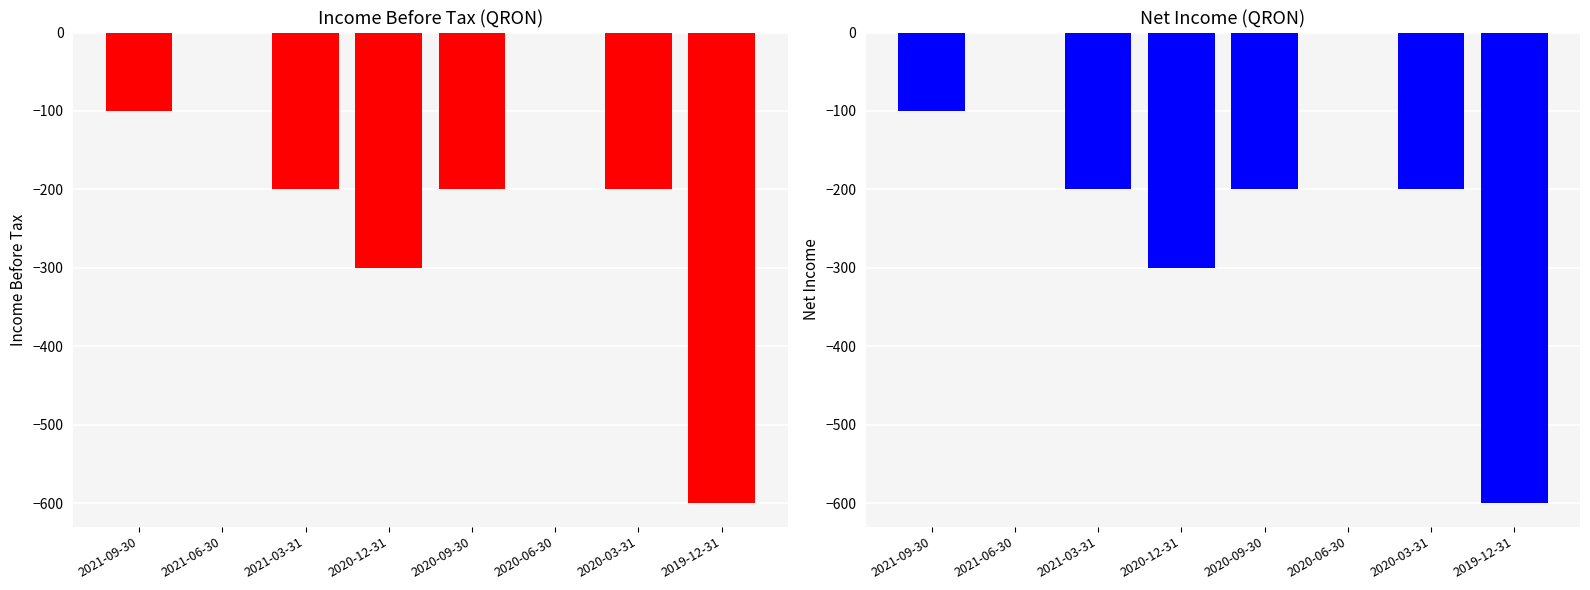

Are the bars grouped side by side (vs. stacked)?

Yes